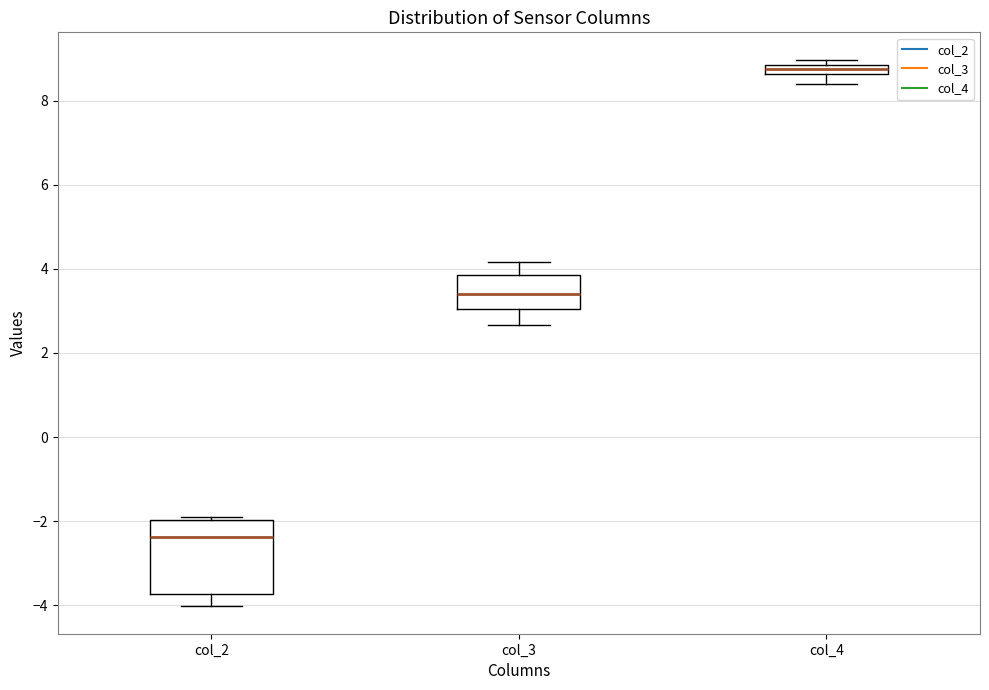

Where is the lower edge of the box for col_3 on the y-axis? The values are not printed on the chart, so give them approximately, as read against the axis.

3.0